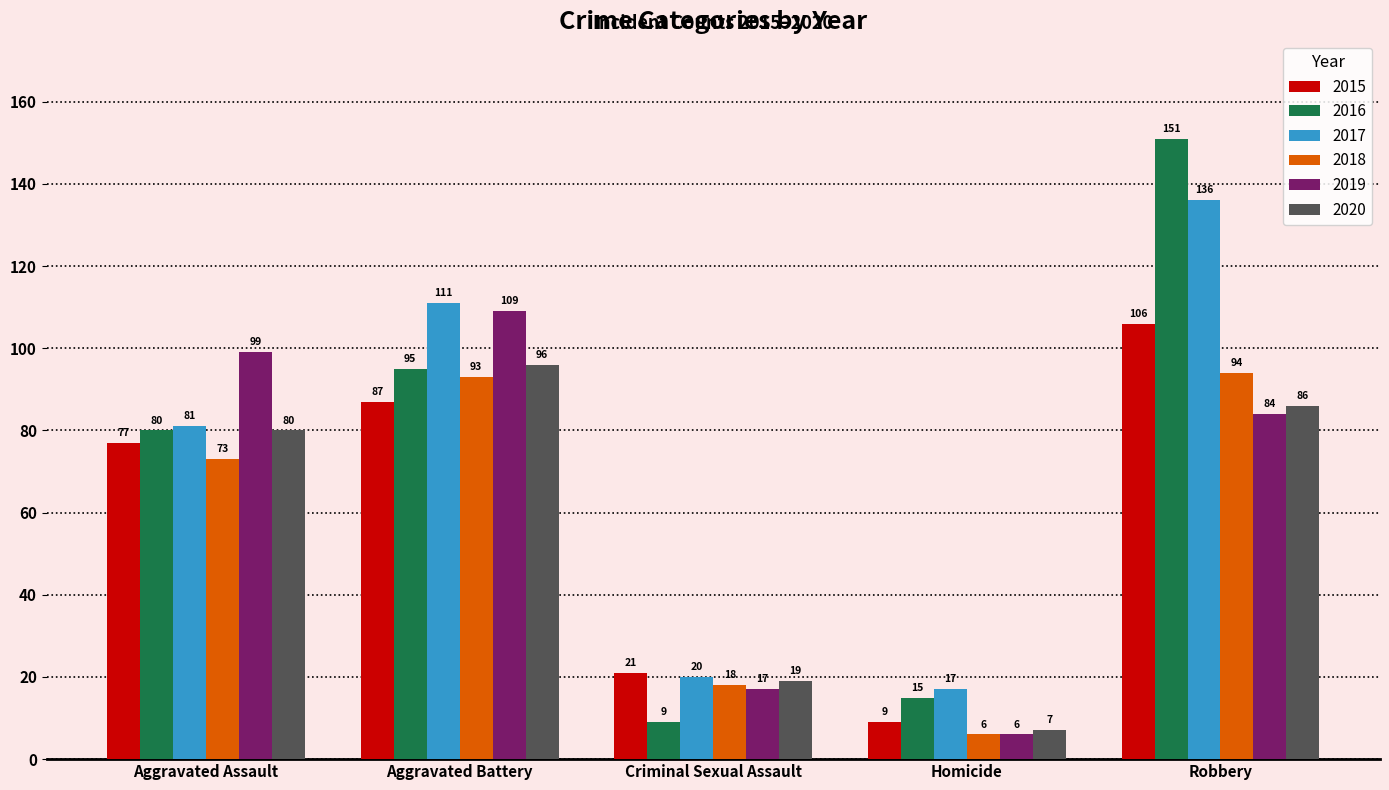

Is it true that 2016 equals 9 at Criminal Sexual Assault?

True